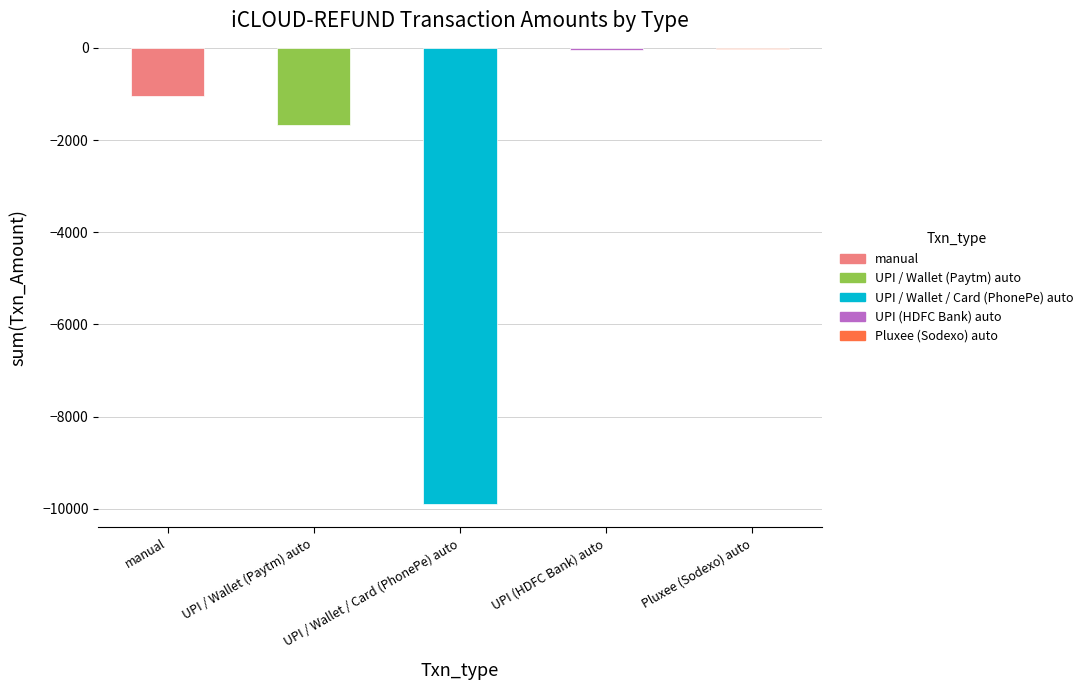

What is the value of the 3rd bar from the left?

-9903